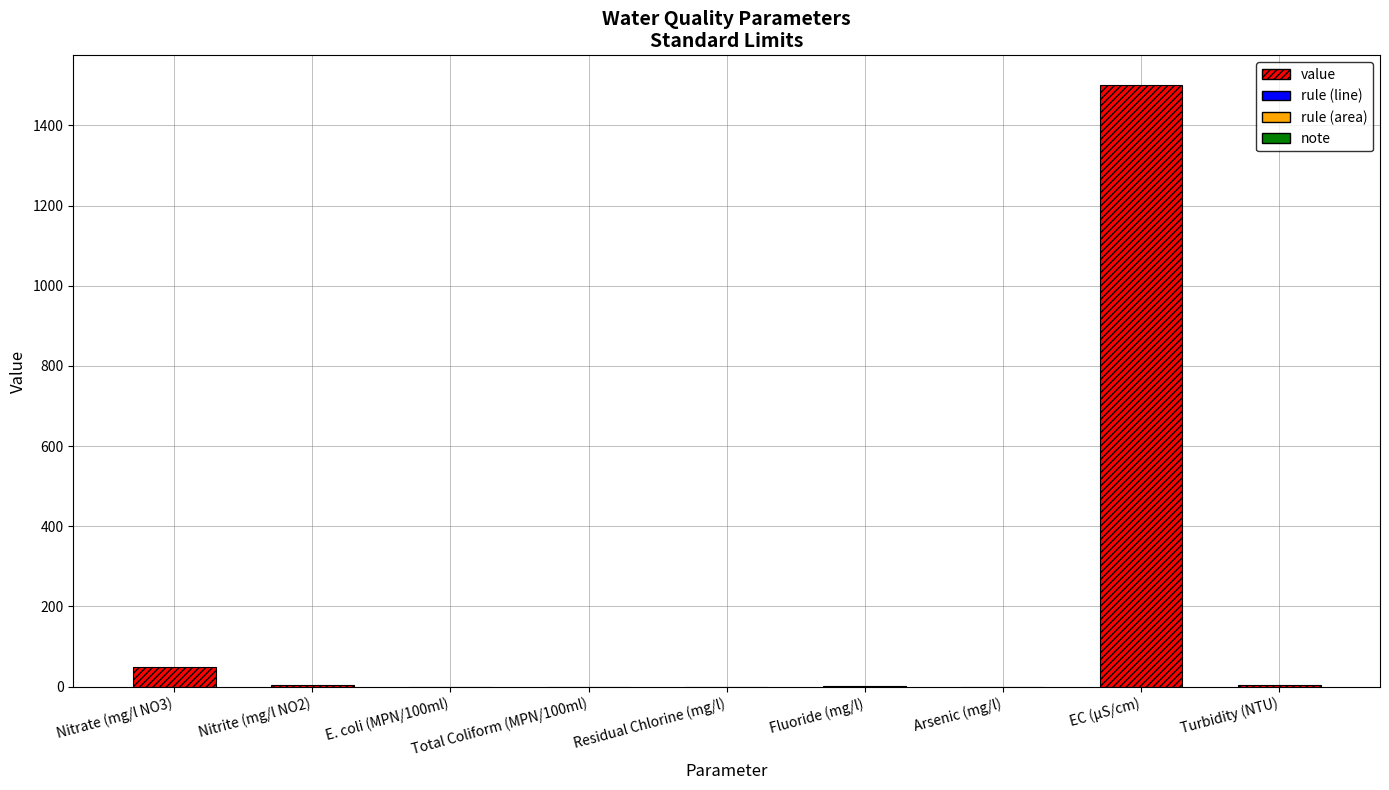

Which has a higher value, Arsenic (mg/l) or EC (μS/cm)?

EC (μS/cm)